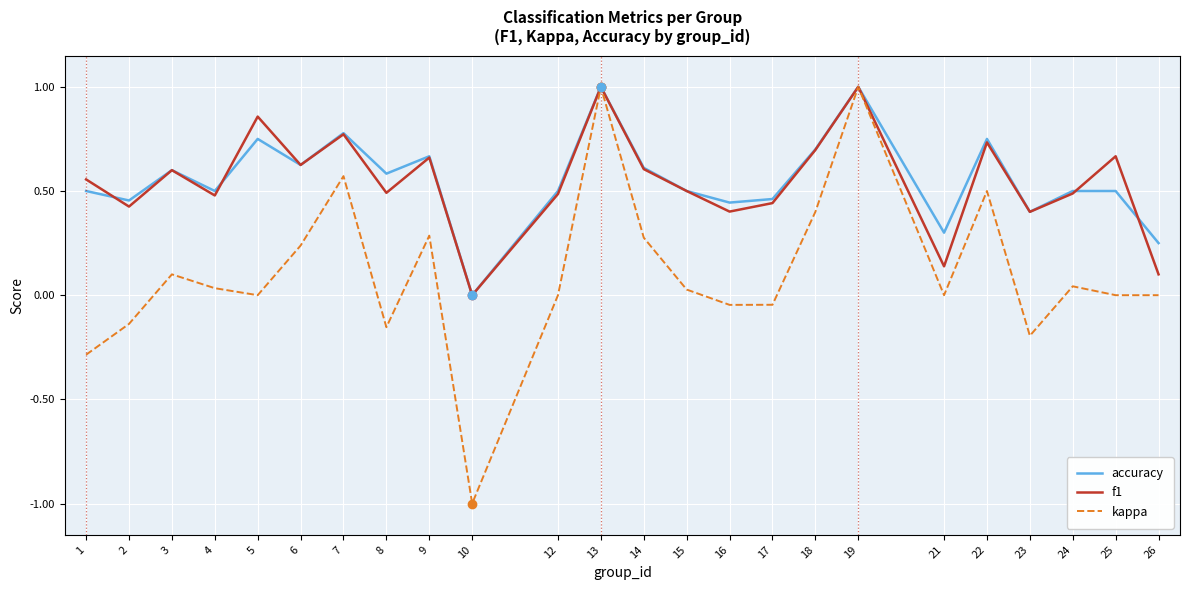

What is the lowest value of the kappa series?

-1.0